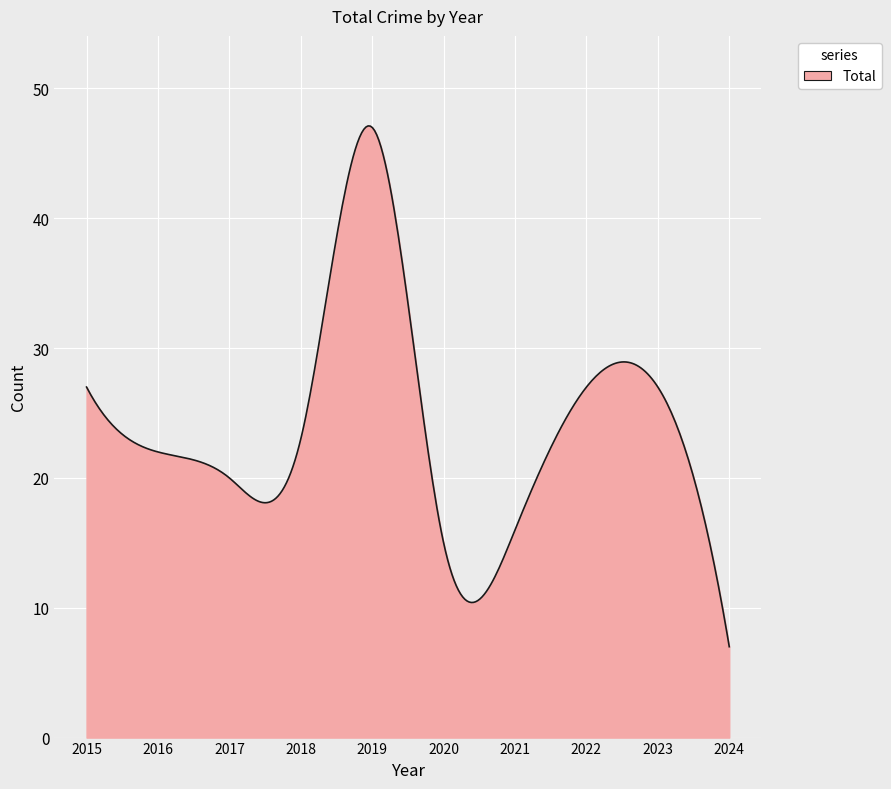

What is the smallest value displayed?

7.0